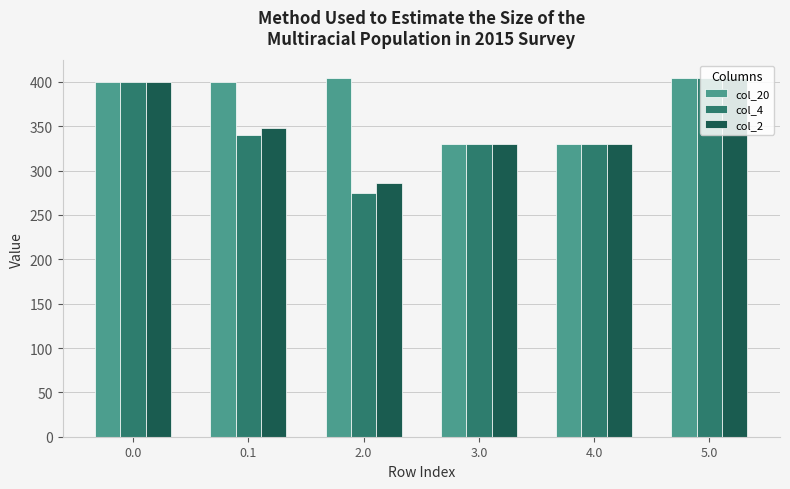

What is the sum of the col_4 values at 0.1 and 3.0?

669.6